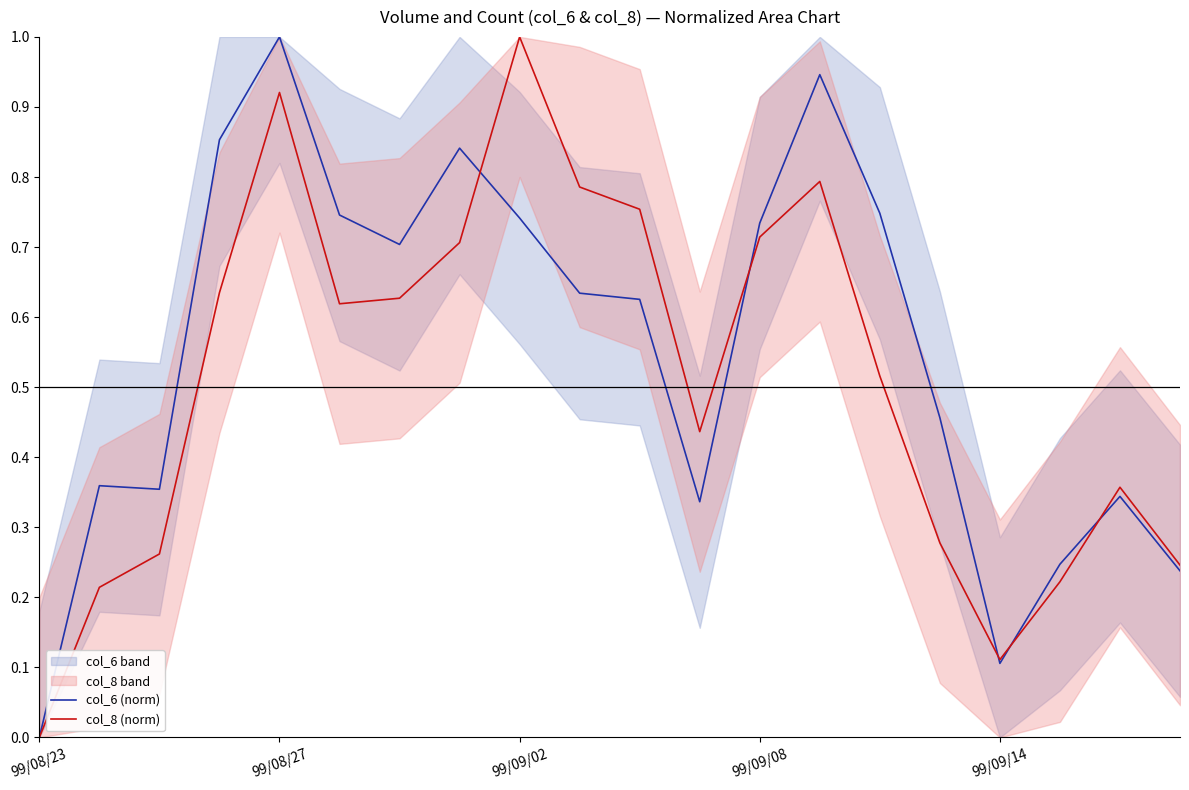

What is the maximum value for col_8 (norm)?

1.0